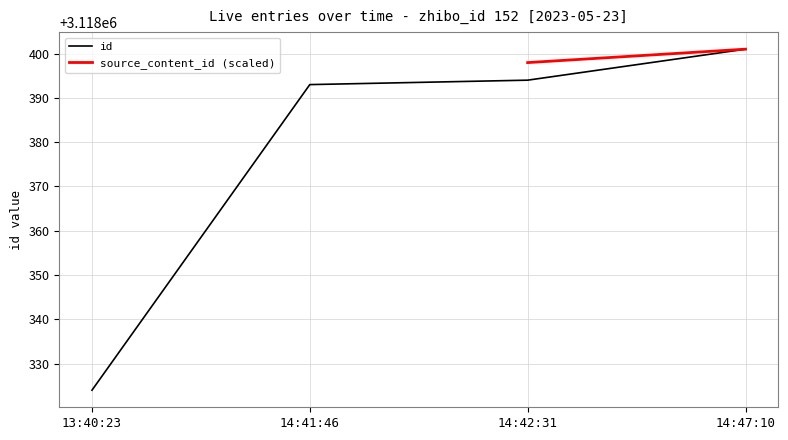

Which has a higher value, 14:41:46 or 13:40:23?

14:41:46